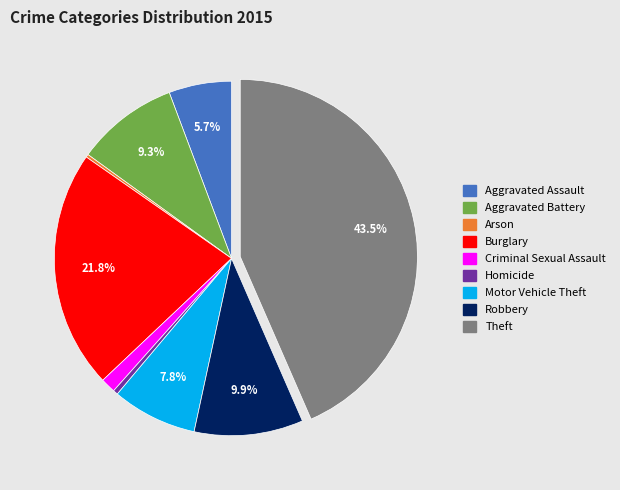

Combined, do Aggravated Battery and Criminal Sexual Assault account for over 50%?

No